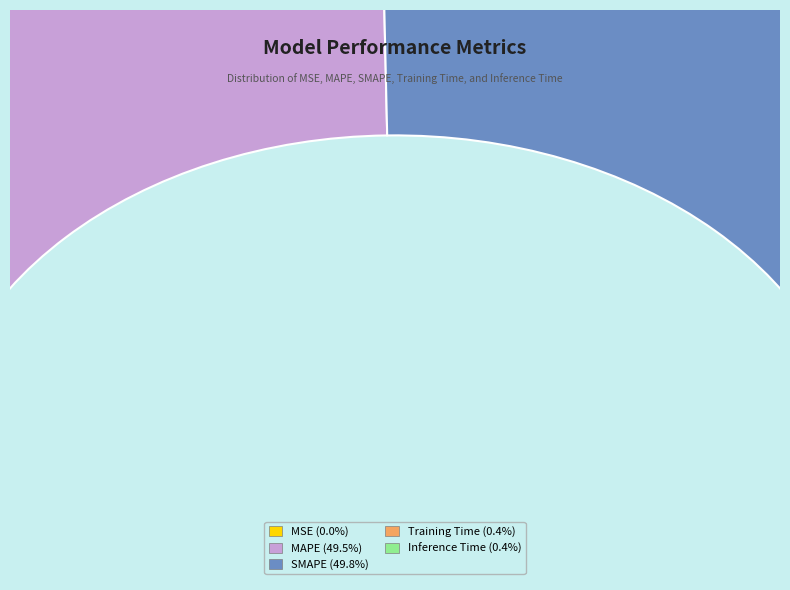

Count the number of slices in the pie.

5